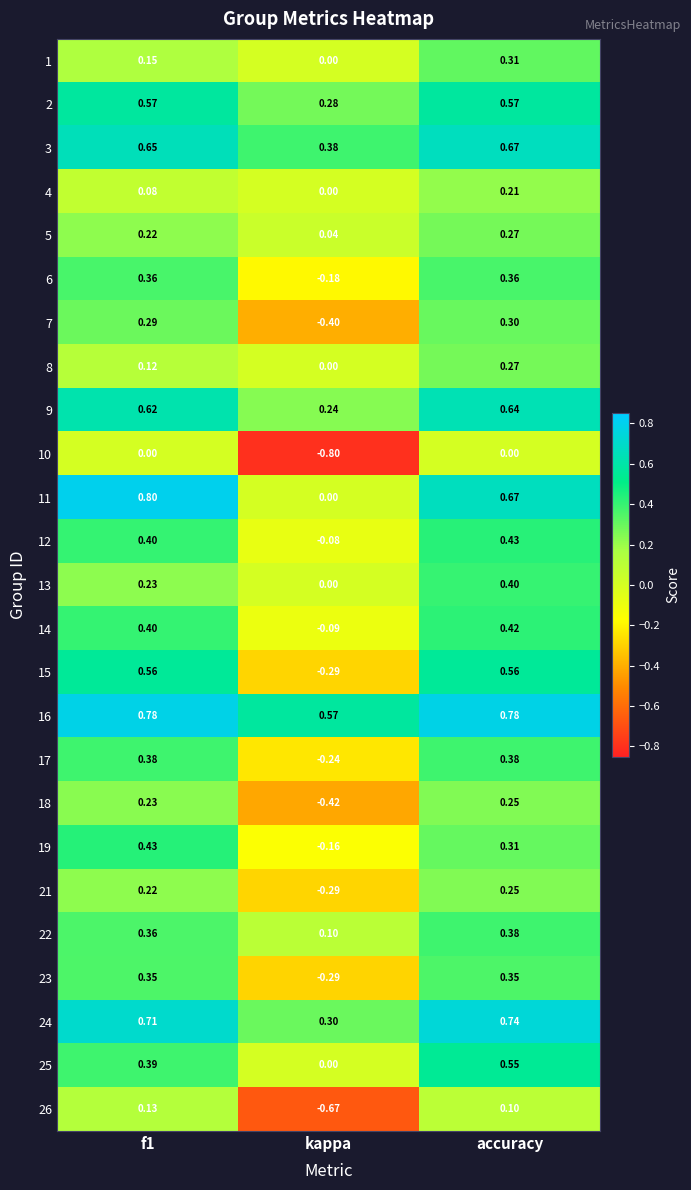

How many data points in 6 are above 0?

2